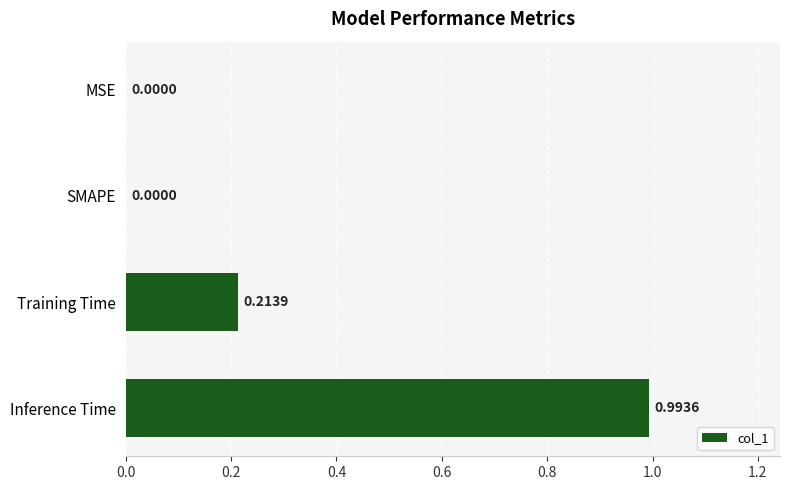

Which has a higher value, Training Time or MSE?

Training Time